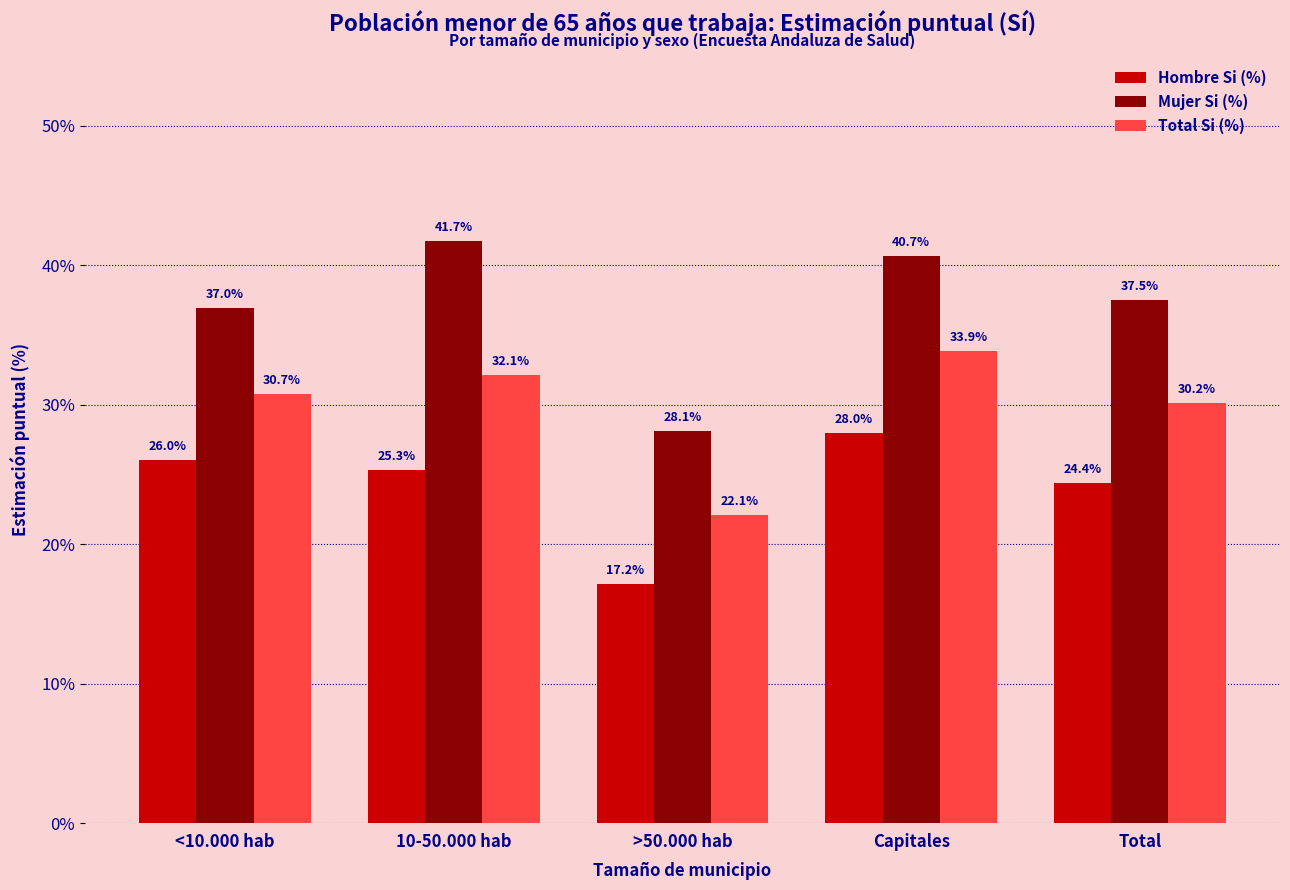

Read the Total Si (%) value at Capitales.

33.9